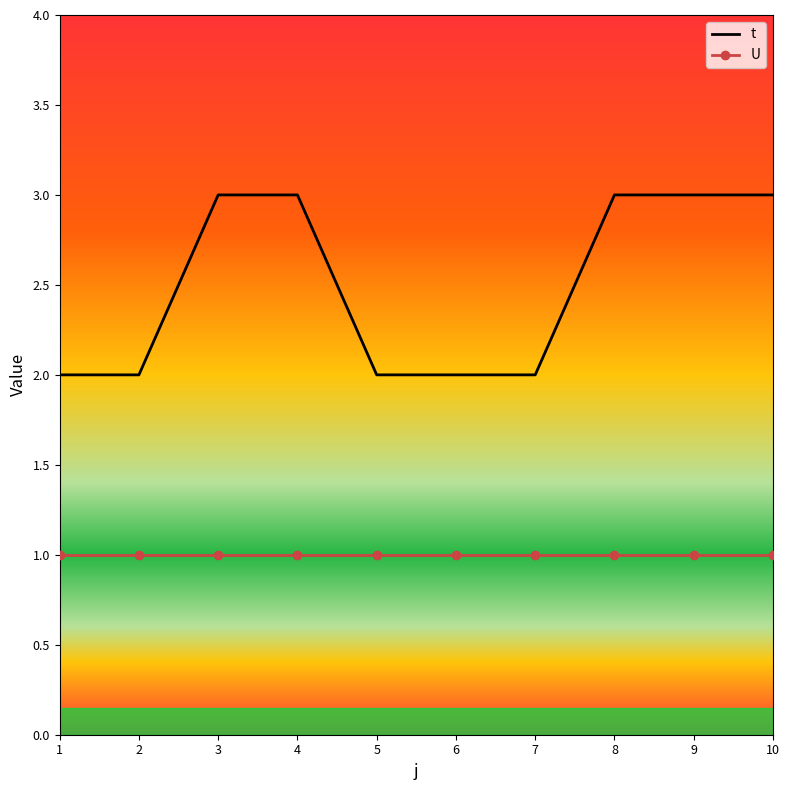

True or false: U and t intersect in this chart.

False